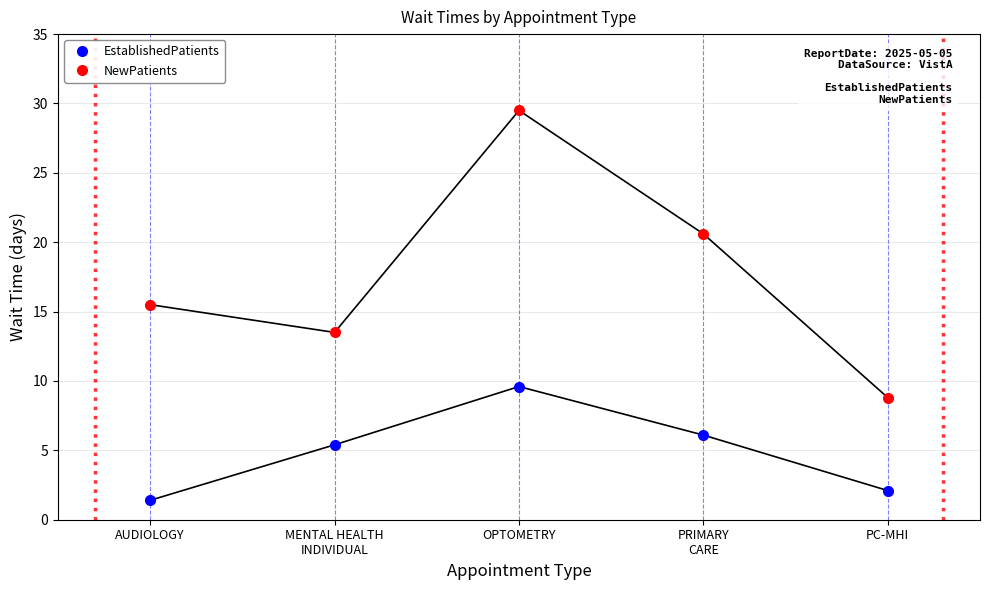

True or false: EstablishedPatients and NewPatients cross at least once.

False